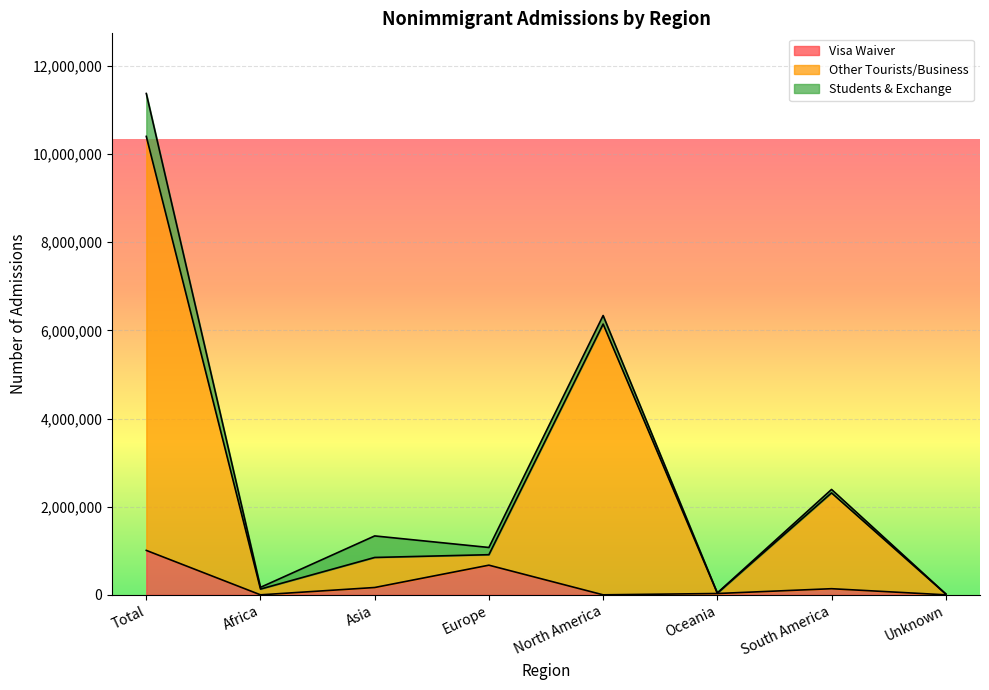

The Visa Waiver series shows 43946 at South America. True or false?

False